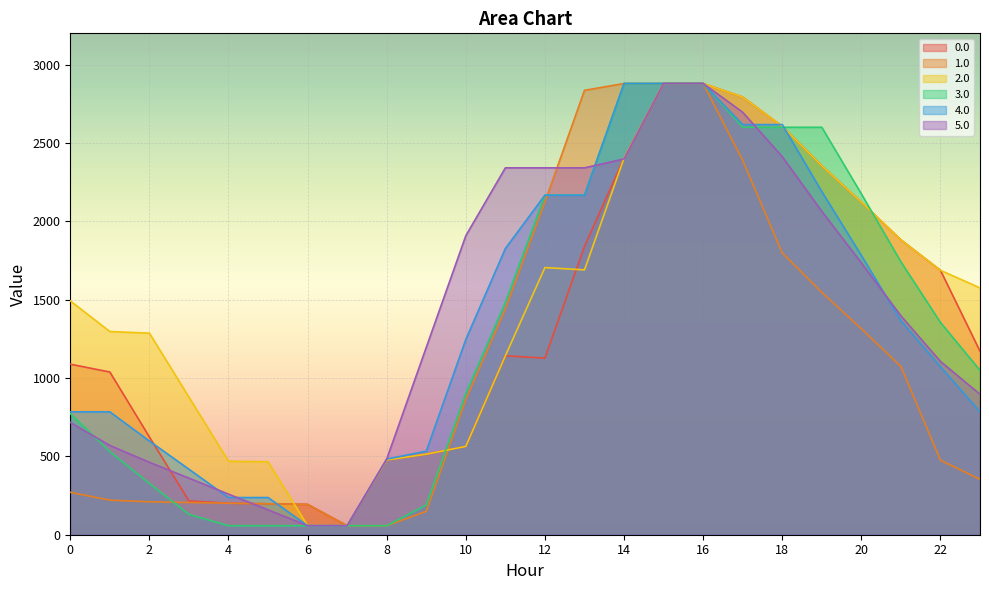

How many lines are shown in the chart?

6